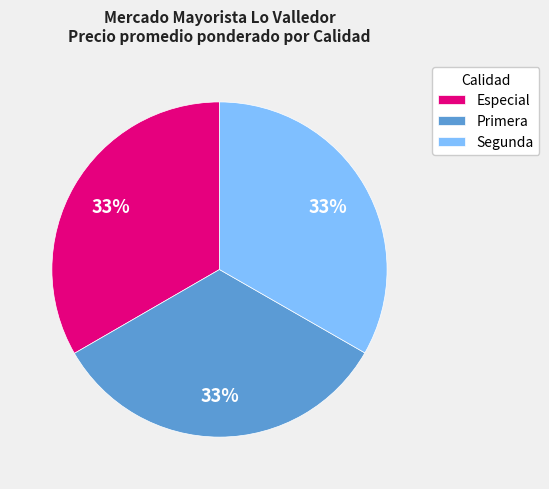

True or false: Especial accounts for 39% of the total.

False